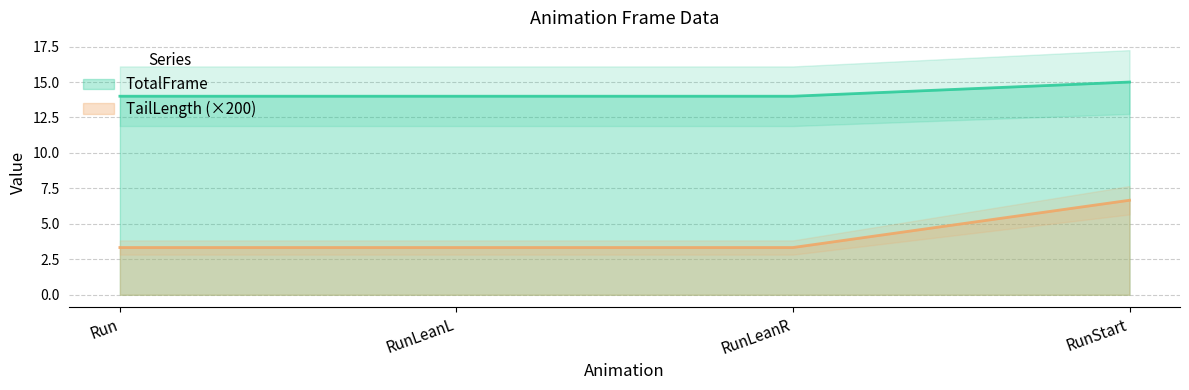

Read the TotalFrame value at RunLeanL.

14.0